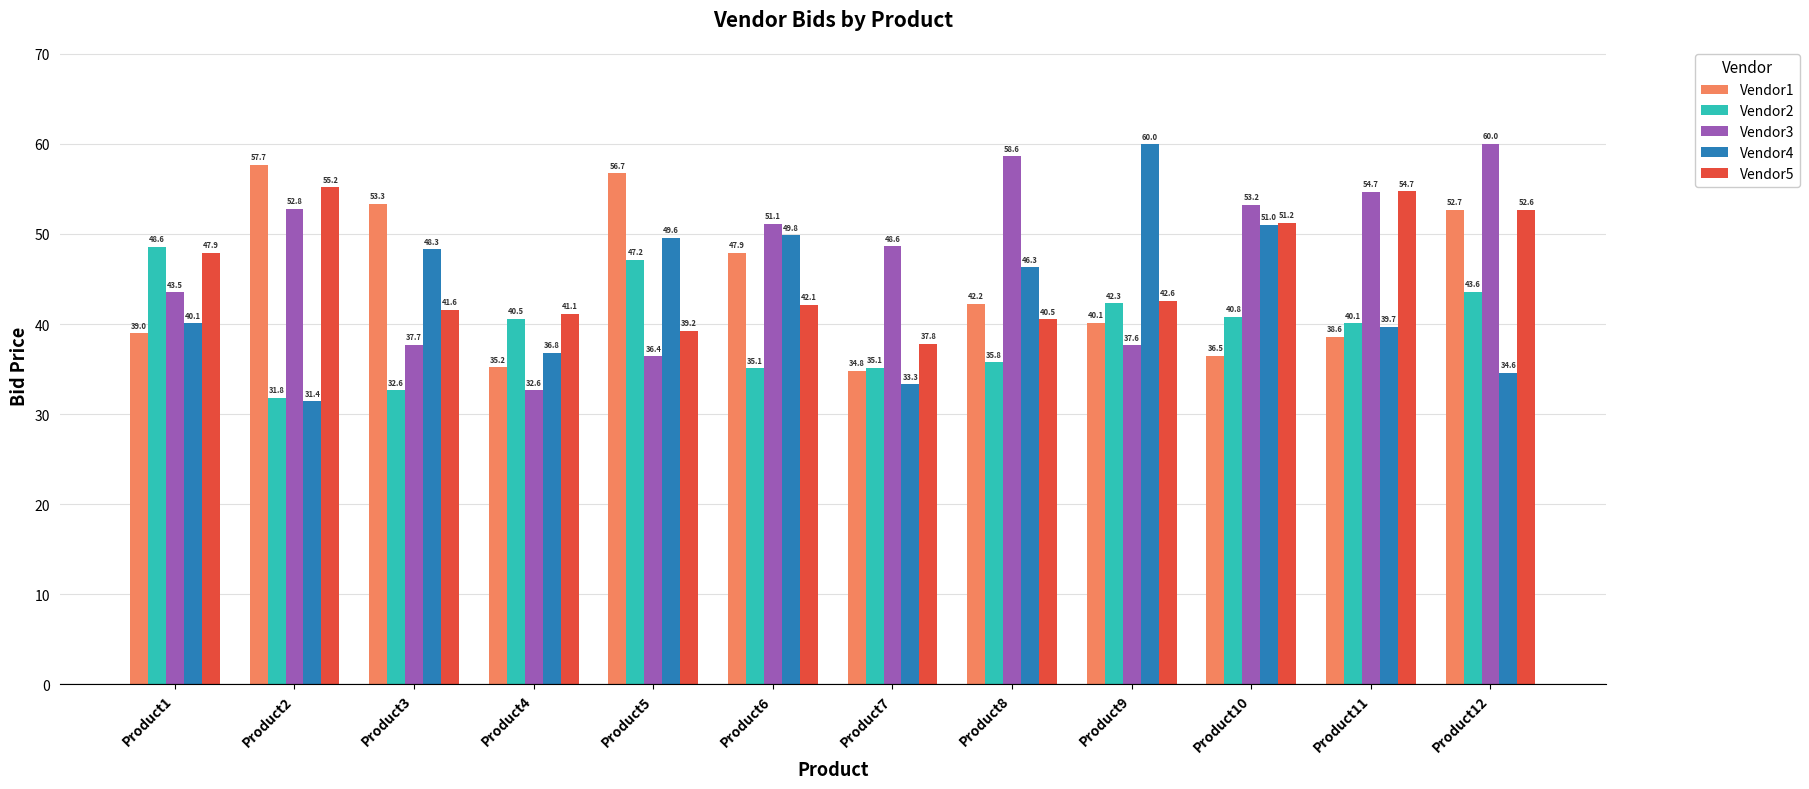

True or false: Vendor1 has a value of 38.6 at Product11.

True